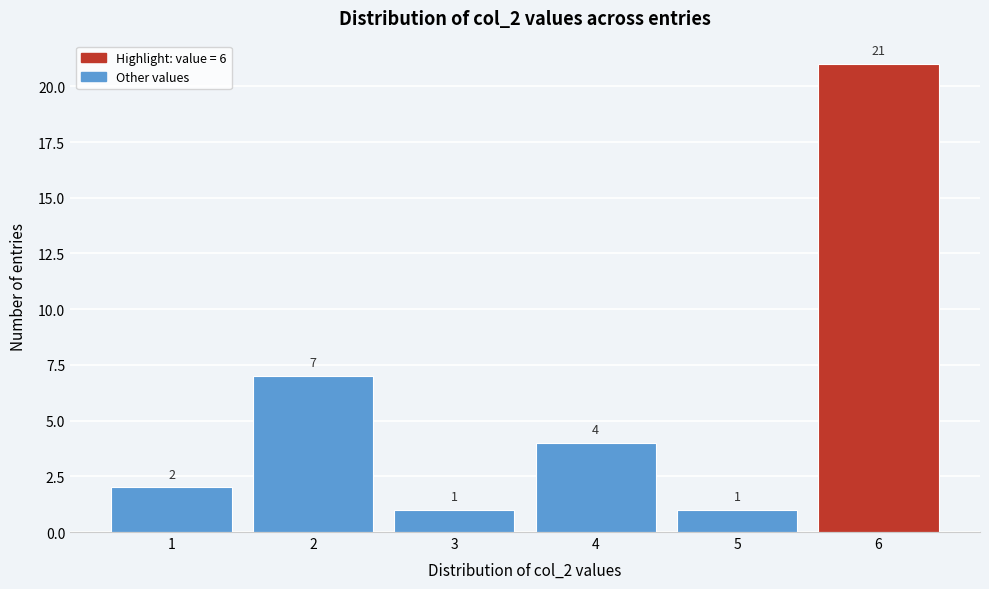

What is the height of the bar covering 0.5 to 1.5 on the x-axis?

2